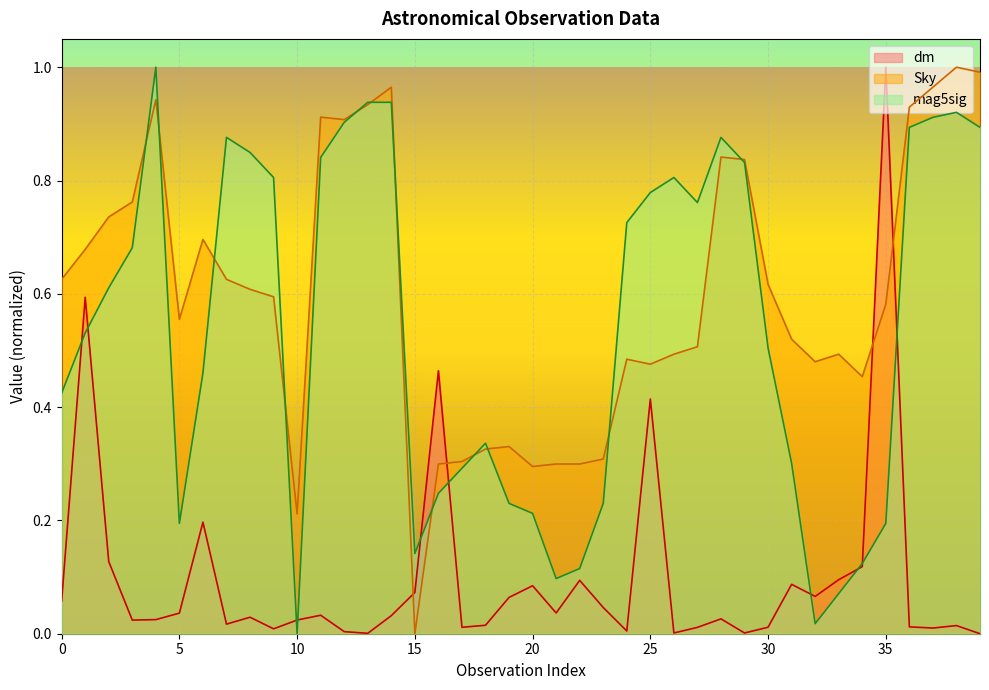

How many intersections are there between dm and Sky?

4